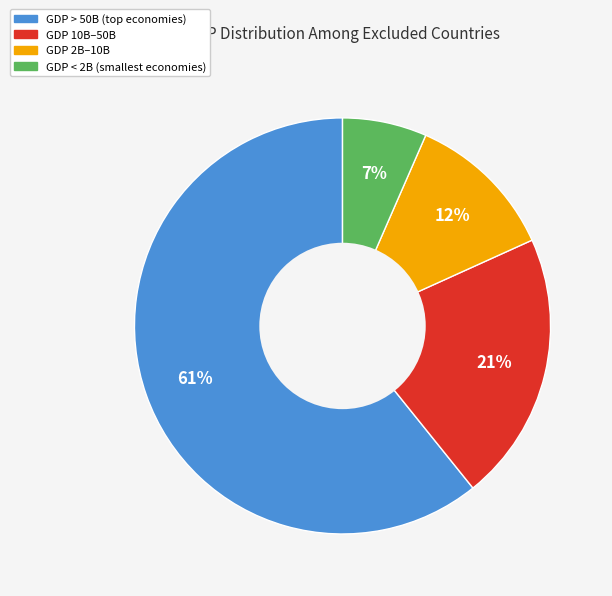

To the nearest percent, what is the average slice percentage?

25%